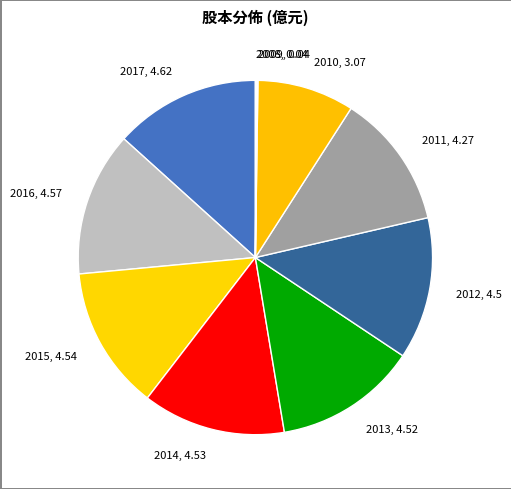

Does any single category account for the majority?

No